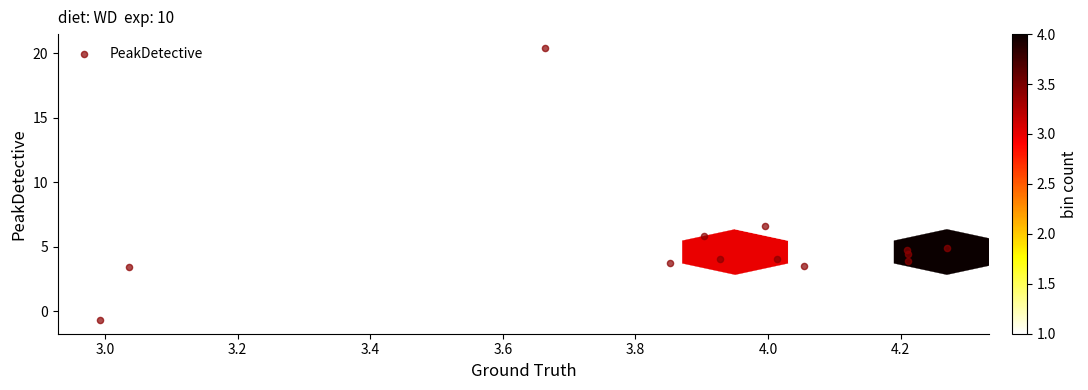

What is the range of Y values (max minus min)?

21.1